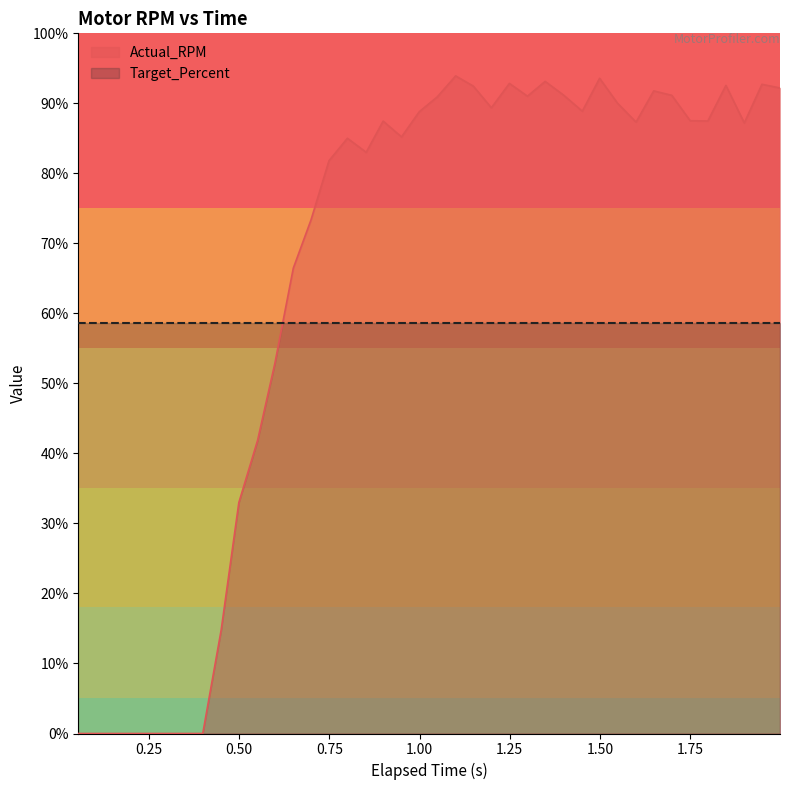

What are all the series names shown in the legend?

Actual_RPM, Target_Percent